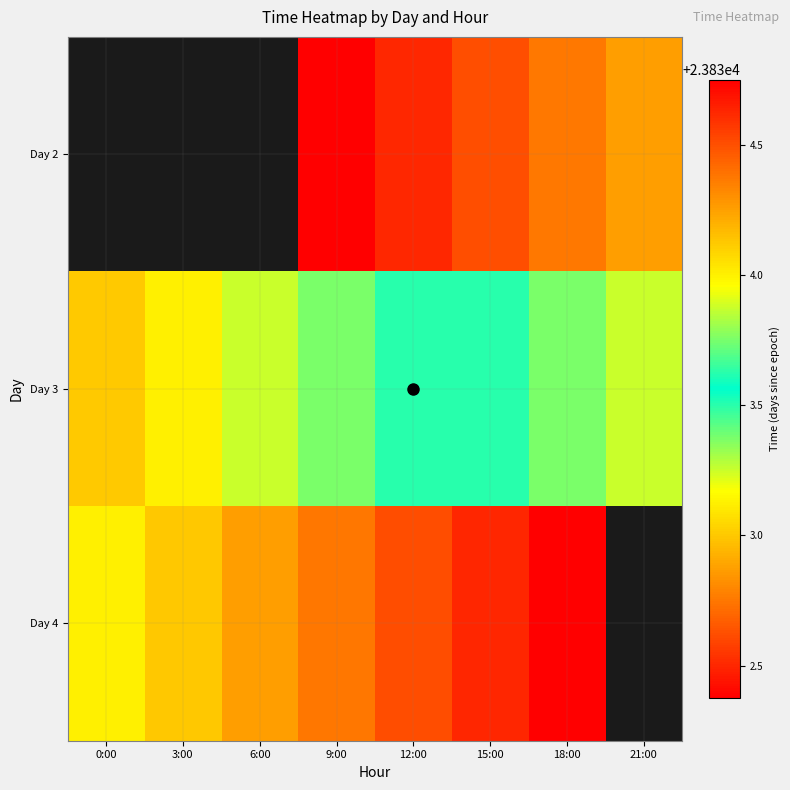

List the series in order of their peak value, highest first.

Day 4, Day 2, Day 3